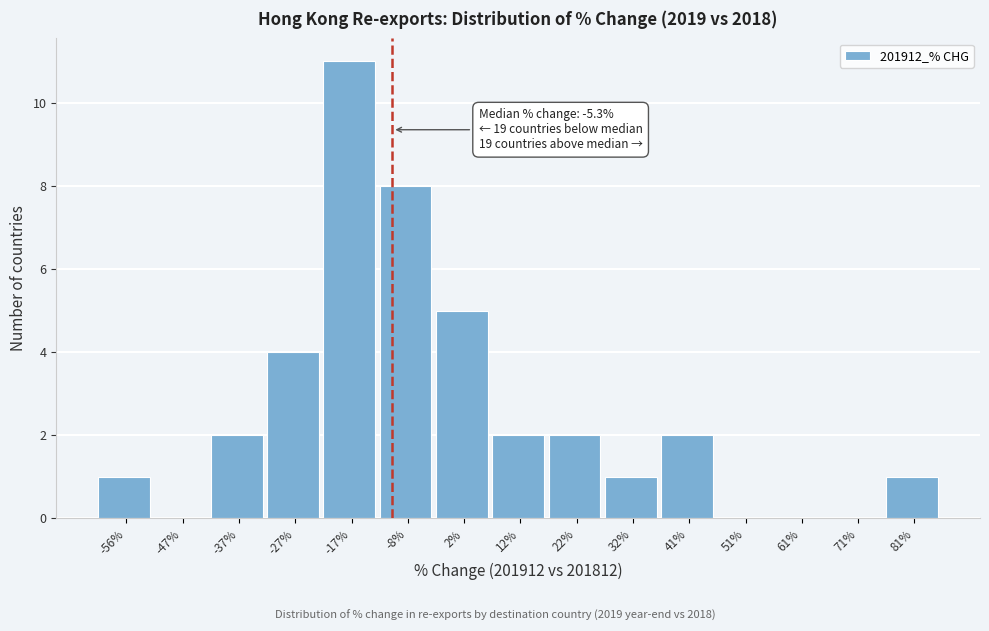

Reading left to right, what are all the values shown in this chart?

-56%=1	-47%=0	-37%=2	-27%=4	-17%=11	-8%=8	2%=5	12%=2	22%=2	32%=1	41%=2	51%=0	61%=0	71%=0	81%=1